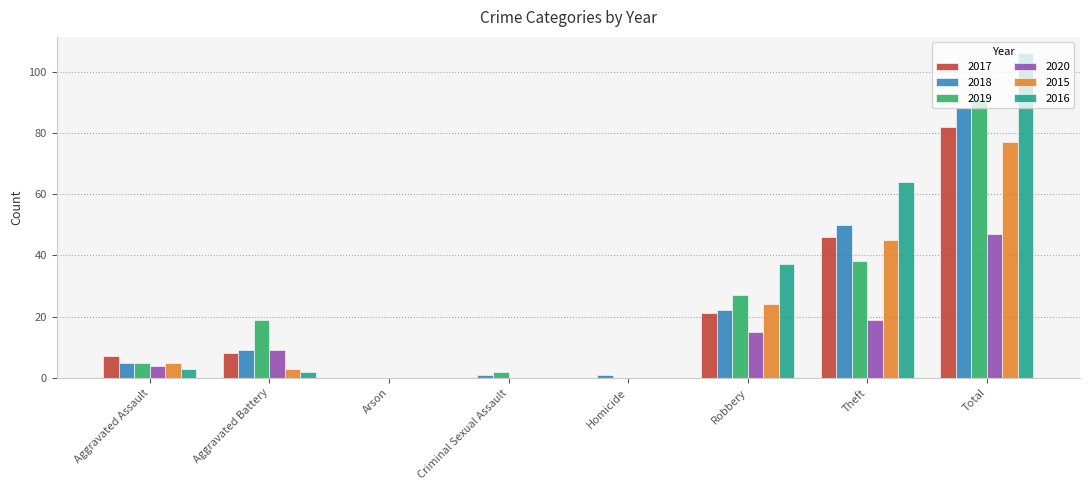

The 2018 series shows 71 at Theft. True or false?

False